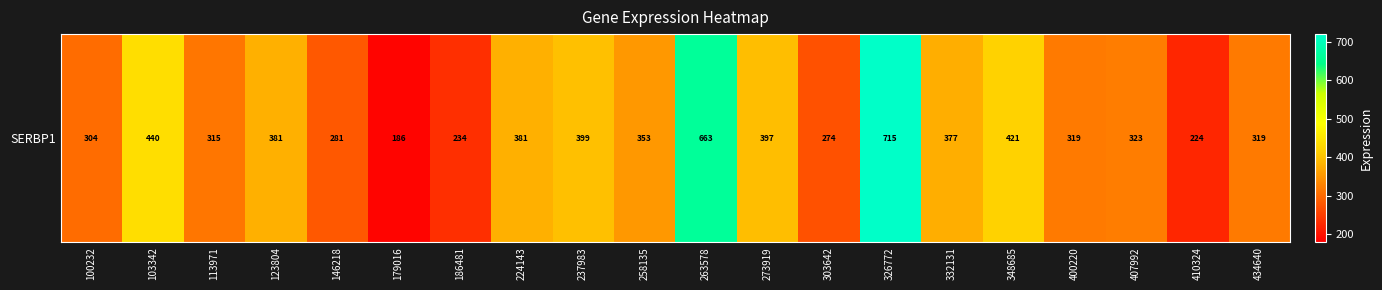

What is the difference between the maximum and minimum values?

529.1